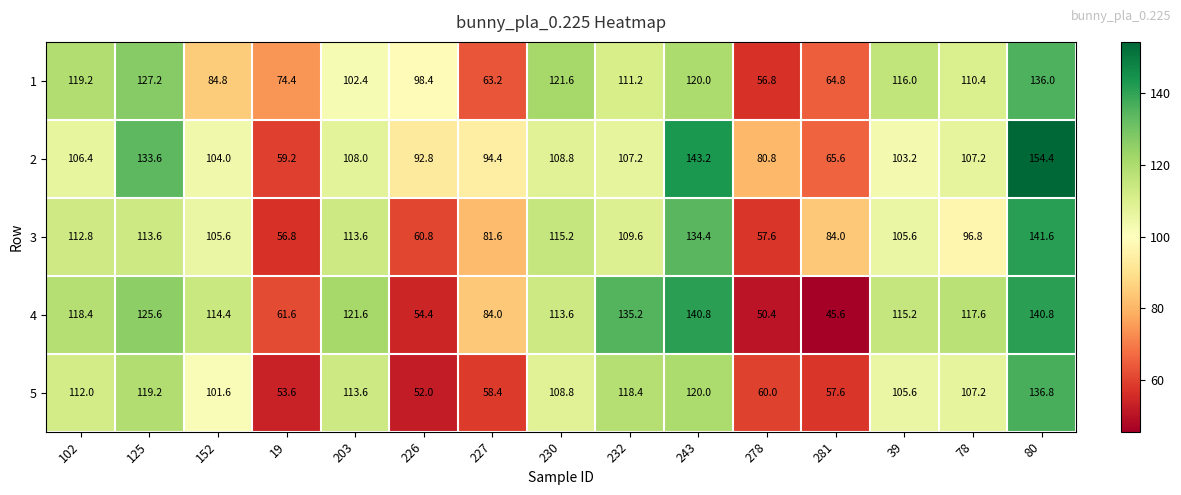

What is the difference between the highest and lowest values at 39?

12.8